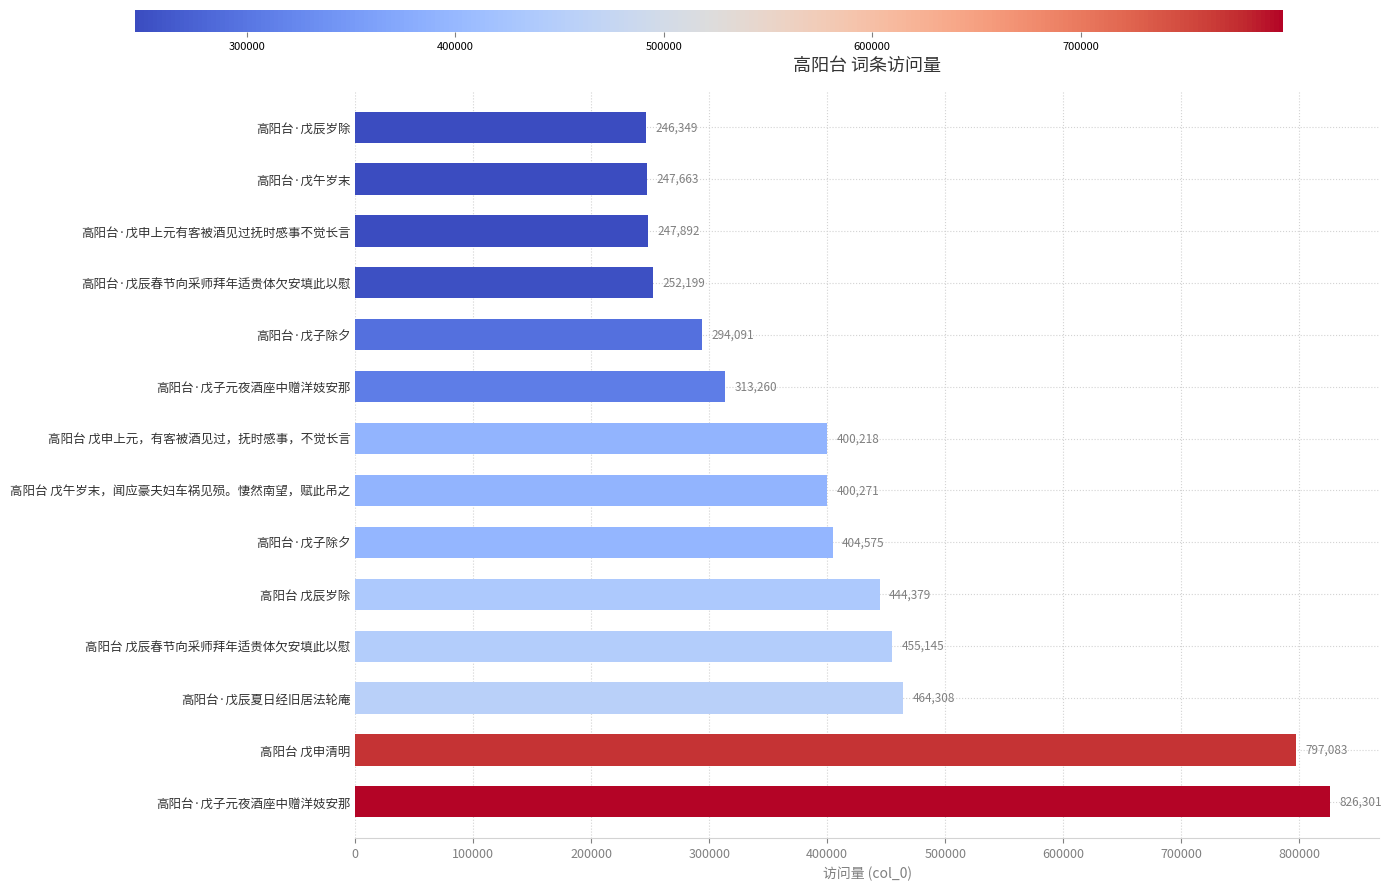

Are the bars grouped side by side (vs. stacked)?

No